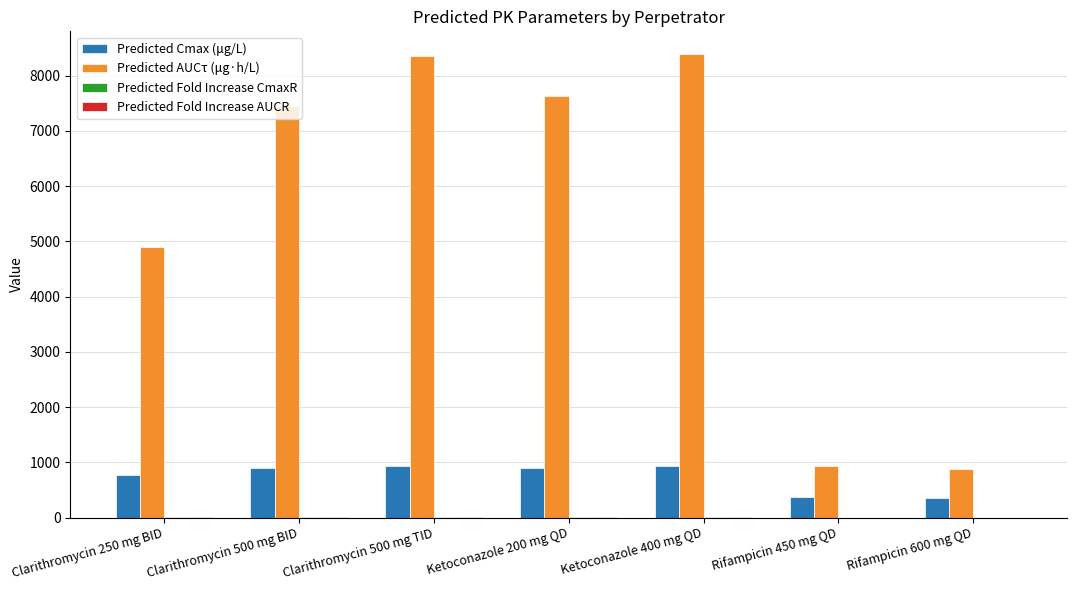

Between Ketoconazole 200 mg QD and Rifampicin 600 mg QD, which series saw the biggest shift?

Predicted AUCτ (μg·h/L)